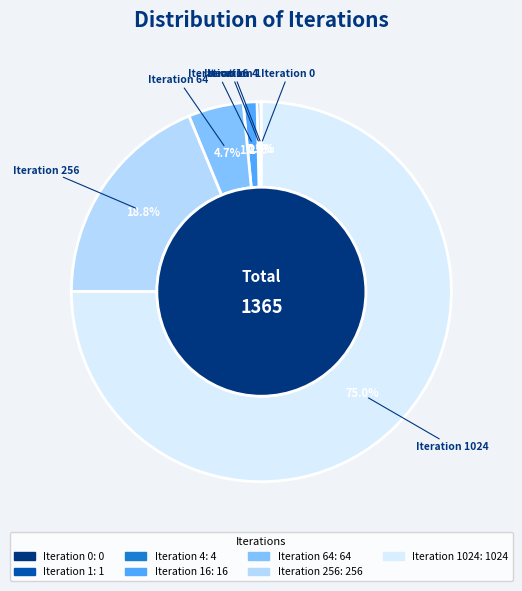

To the nearest percent, what percentage of the pie is Iteration 64?

5%